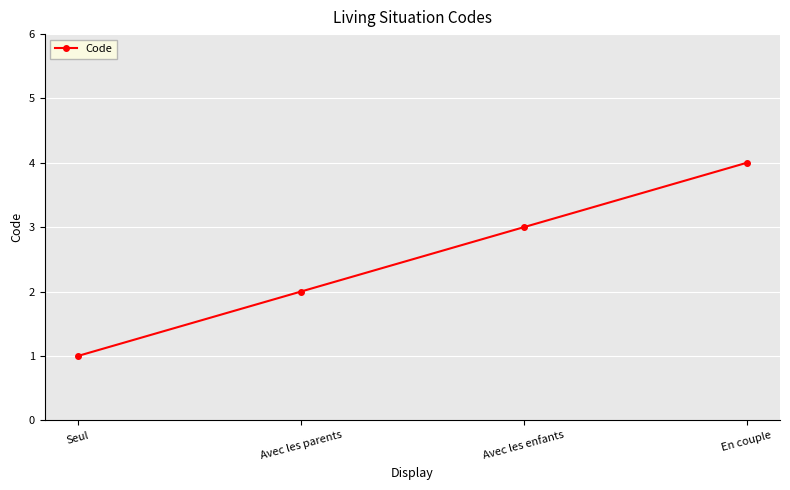

Rank the categories by value from lowest to highest.

Seul, Avec les parents, Avec les enfants, En couple